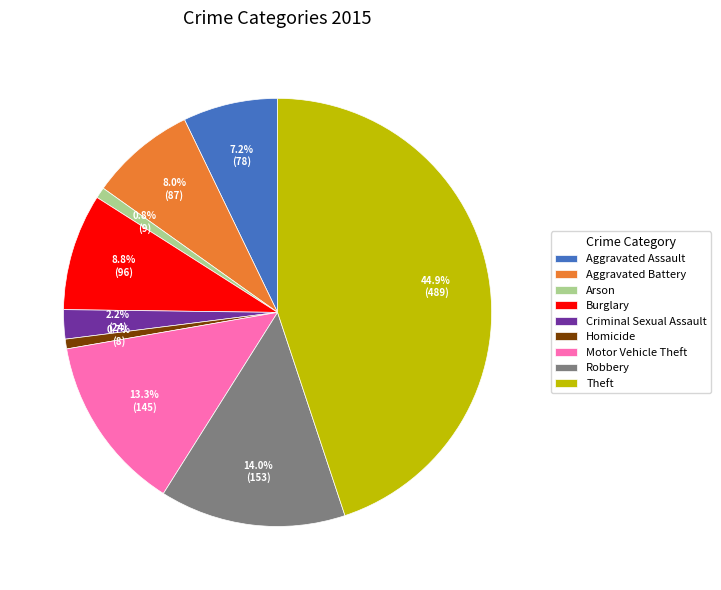

How many segments does this pie chart have?

9